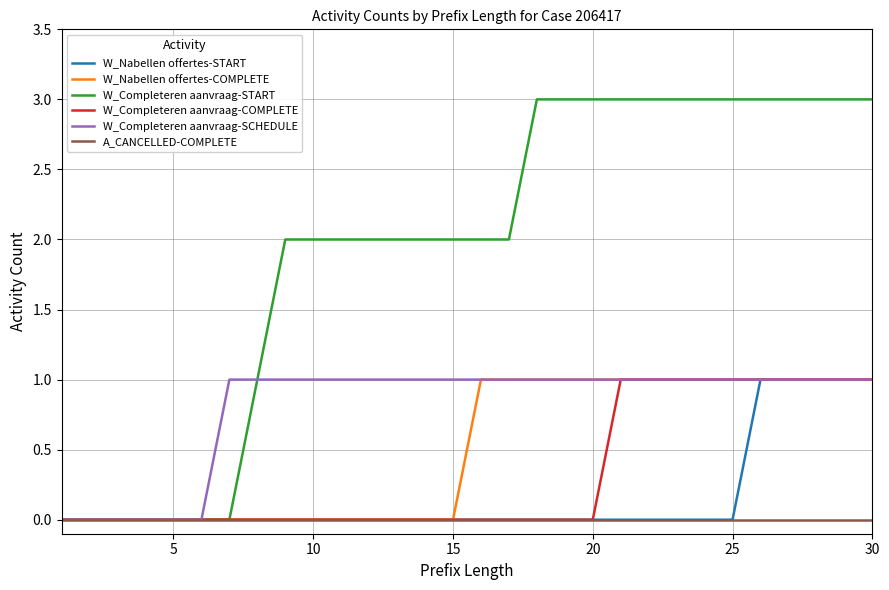

Which series has the largest range (max minus min)?

W_Completeren aanvraag-START